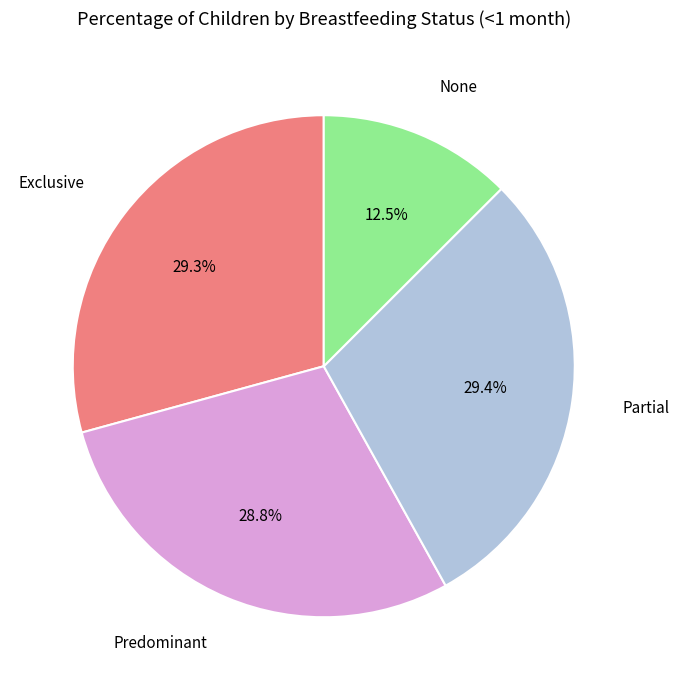

Which category has the smallest portion of the pie?

None